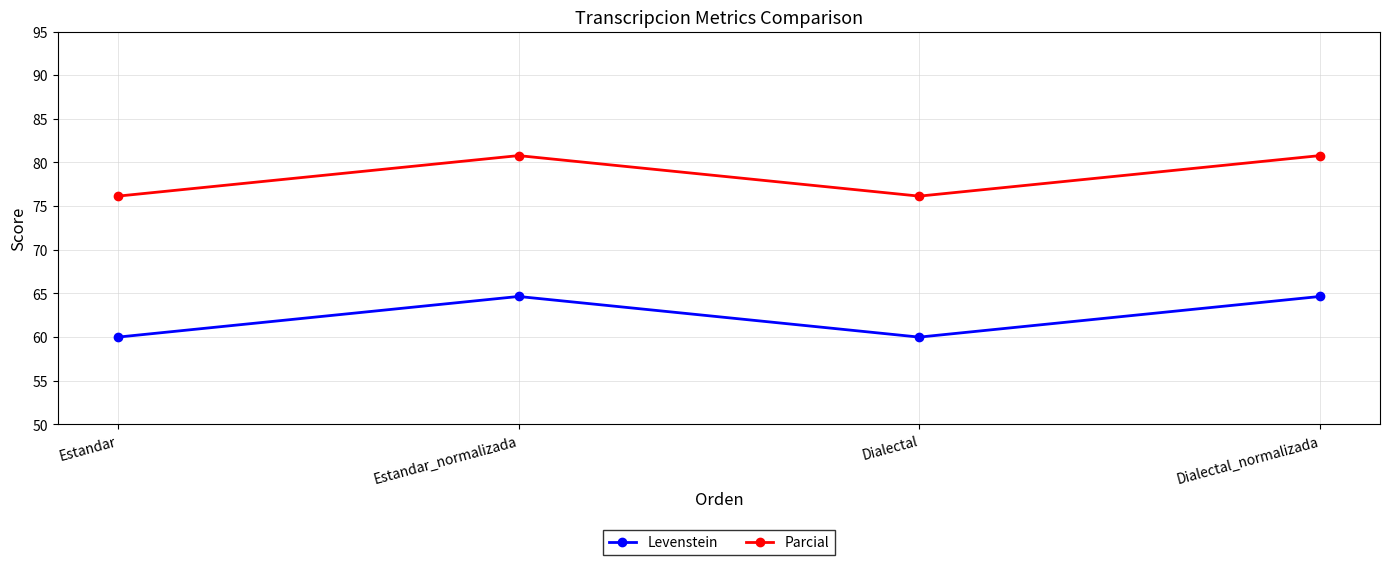

How many categories are shown in the chart?

4